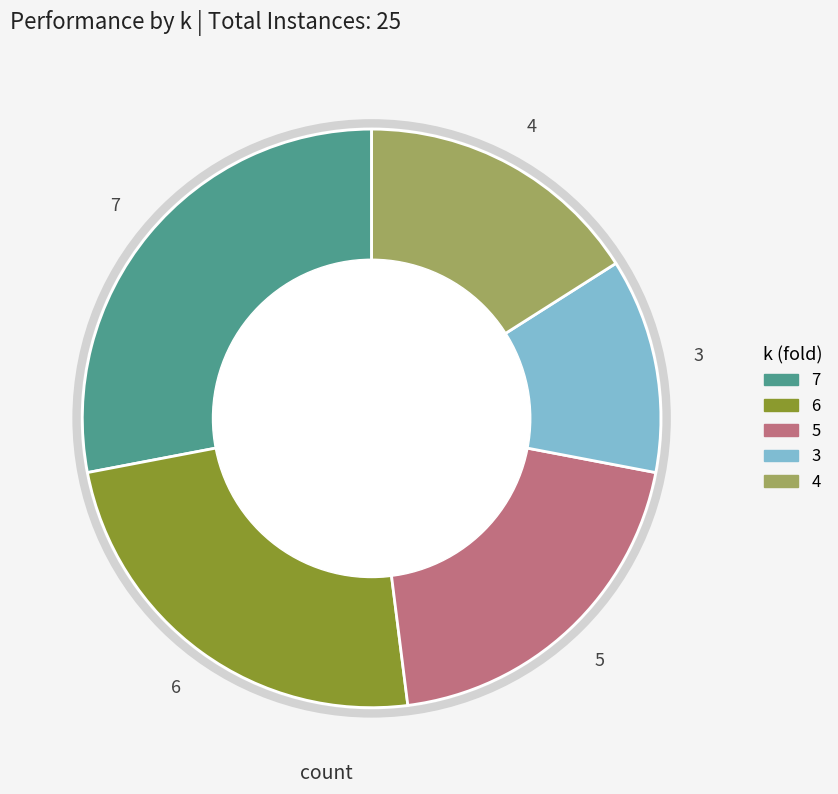

Approximately how many times larger is the value at 6 compared to 4?

1.5